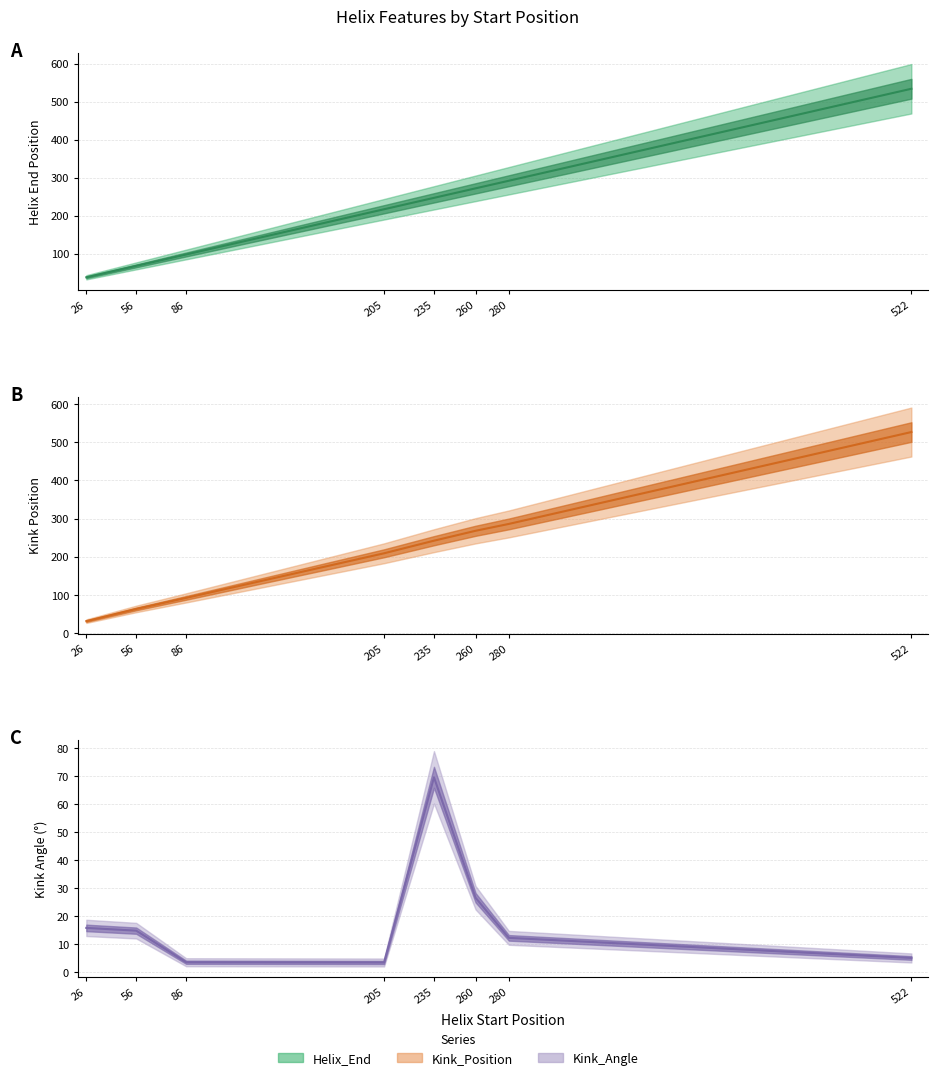

Reading right to left, transcribe all the data shown in this chart.

Helix_End: 522=534.0	280=292.0	260=272.0	235=247.0	205=217.0	86=98.0	56=68.0	26=38.0
Kink_Position: 522=527.0	280=286.0	260=268.0	235=242.0	205=209.0	86=92.0	56=63.0	26=31.0
Kink_Angle: 522=5.2	280=12.3	260=26.7	235=69.7	205=3.5	86=3.6	56=14.9	26=15.9